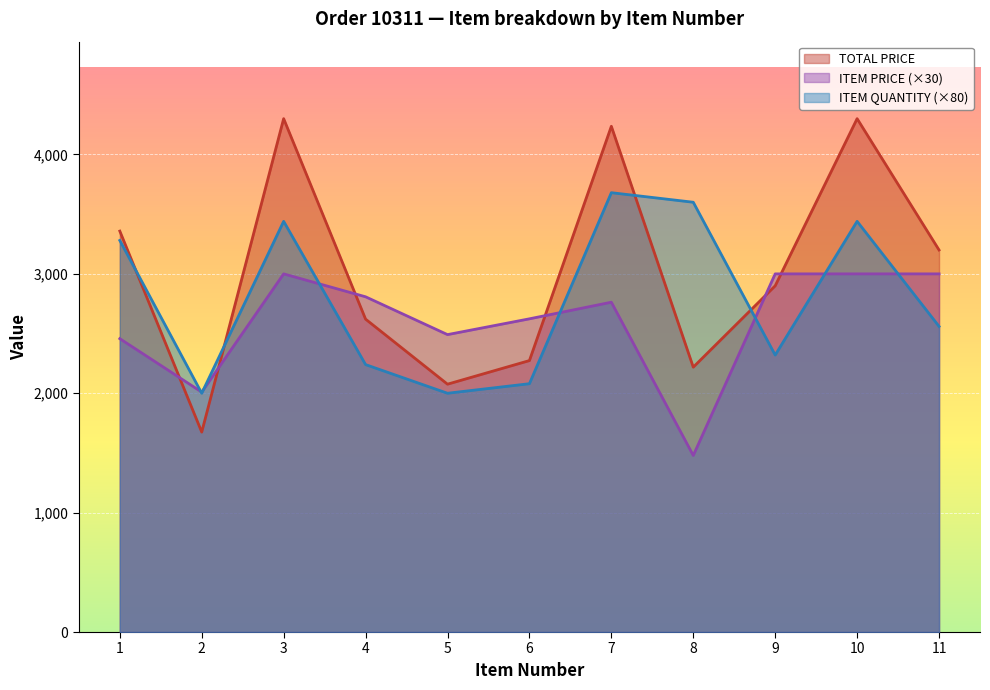

The value of ITEM QUANTITY at 9 is 2320.0. True or false?

True